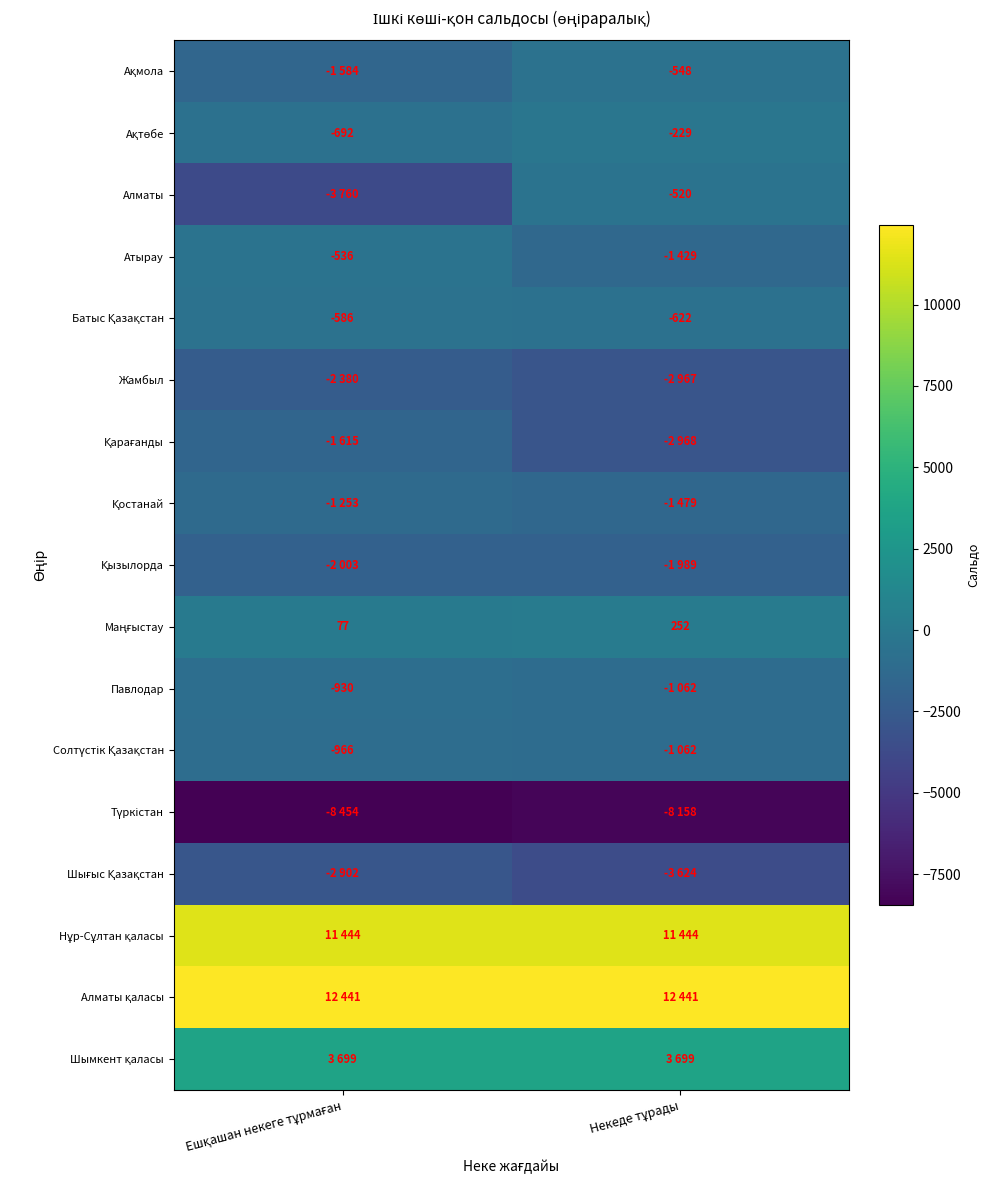

The Павлодар series shows -930 at Ешқашан некеге тұрмаған. True or false?

True